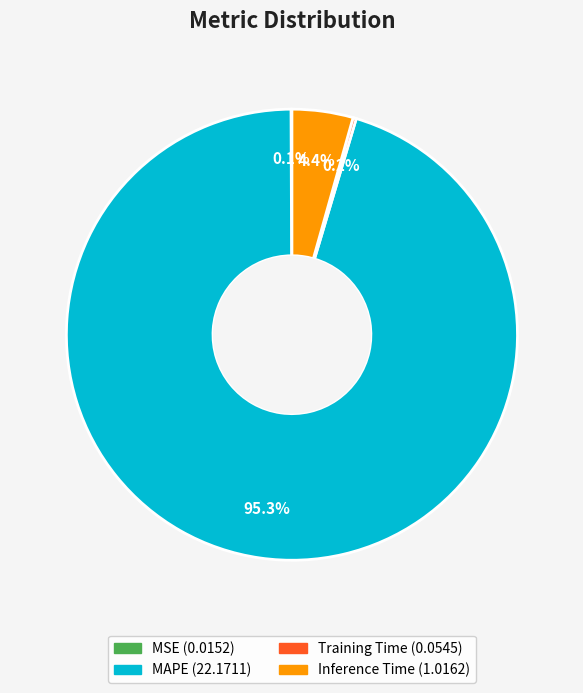

What portion of the pie excludes Inference Time?

95.6%